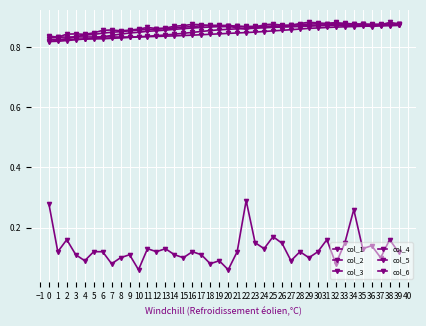

Where do col_5 and col_2 first cross each other?

19 and 20